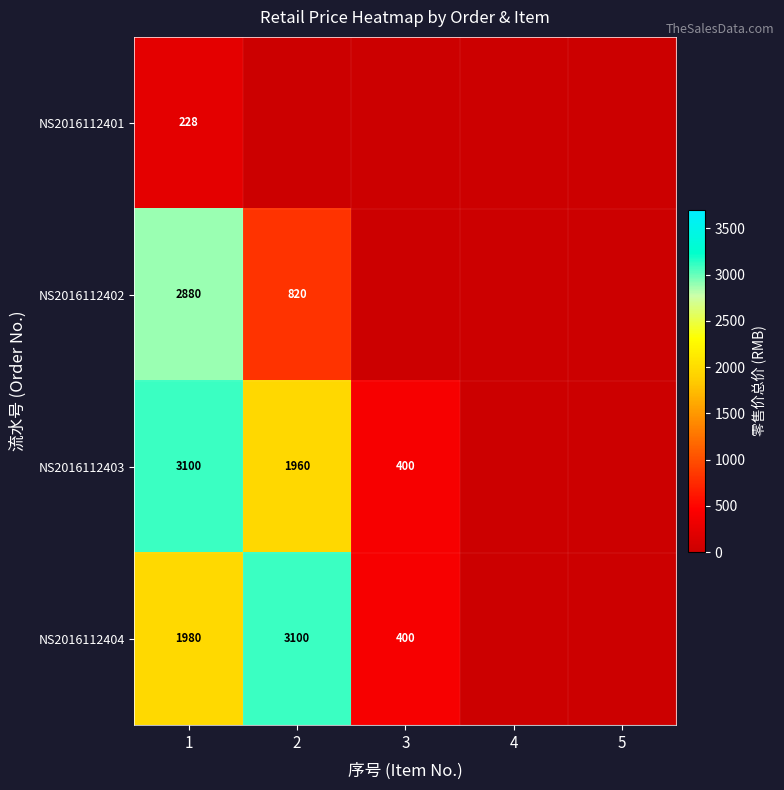

What is the sum of the NS2016112403 values at 1 and 2?

5060